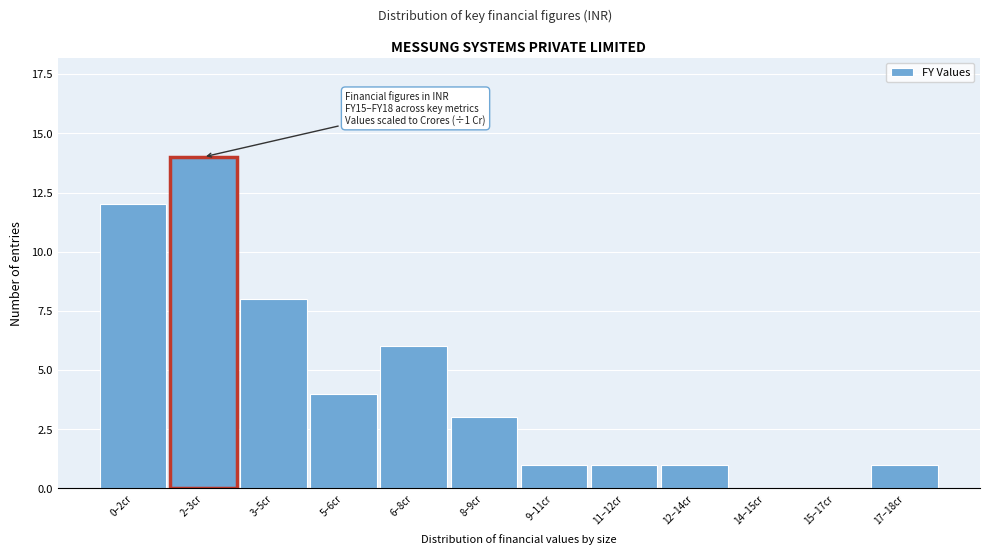

Reading left to right, list all the values displayed in this chart.

0–2cr=12	2–3cr=14	3–5cr=8	5–6cr=4	6–8cr=6	8–9cr=3	9–11cr=1	11–12cr=1	12–14cr=1	14–15cr=0	15–17cr=0	17–18cr=1